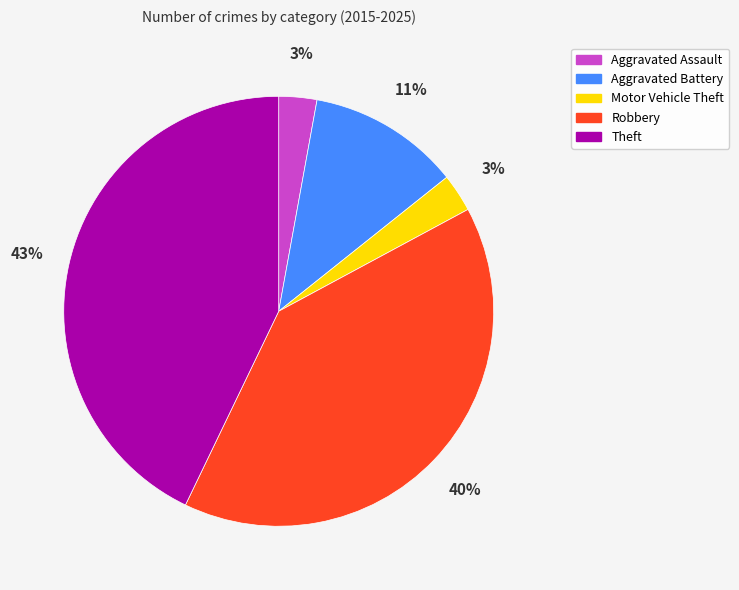

What is the largest slice in the pie chart?

Theft